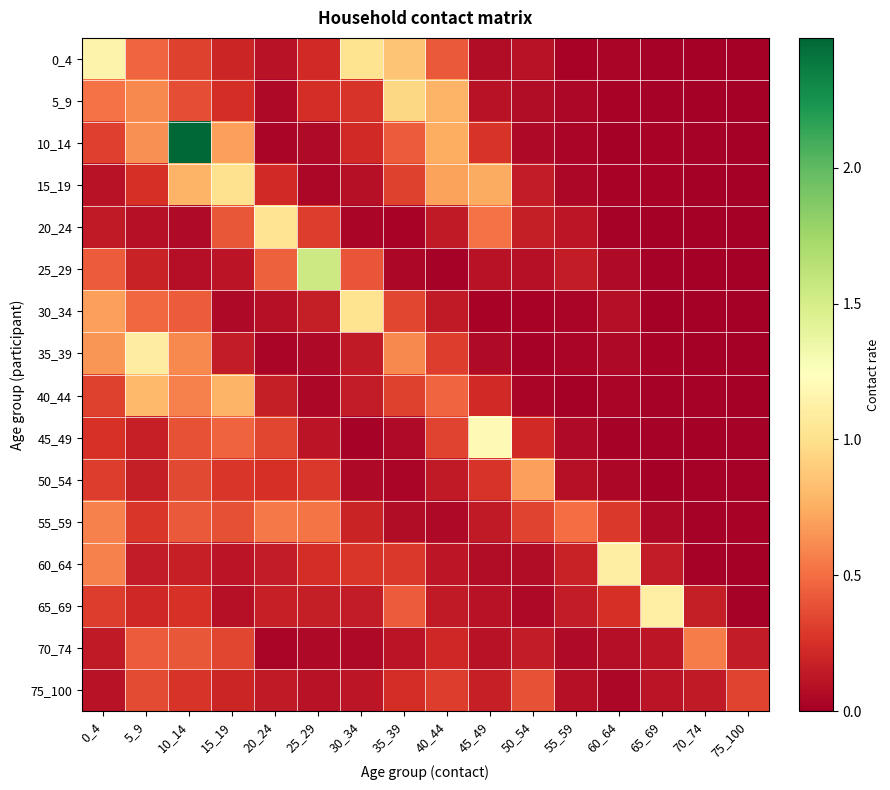

Which has a higher value, 10_14 or 60_64?

10_14